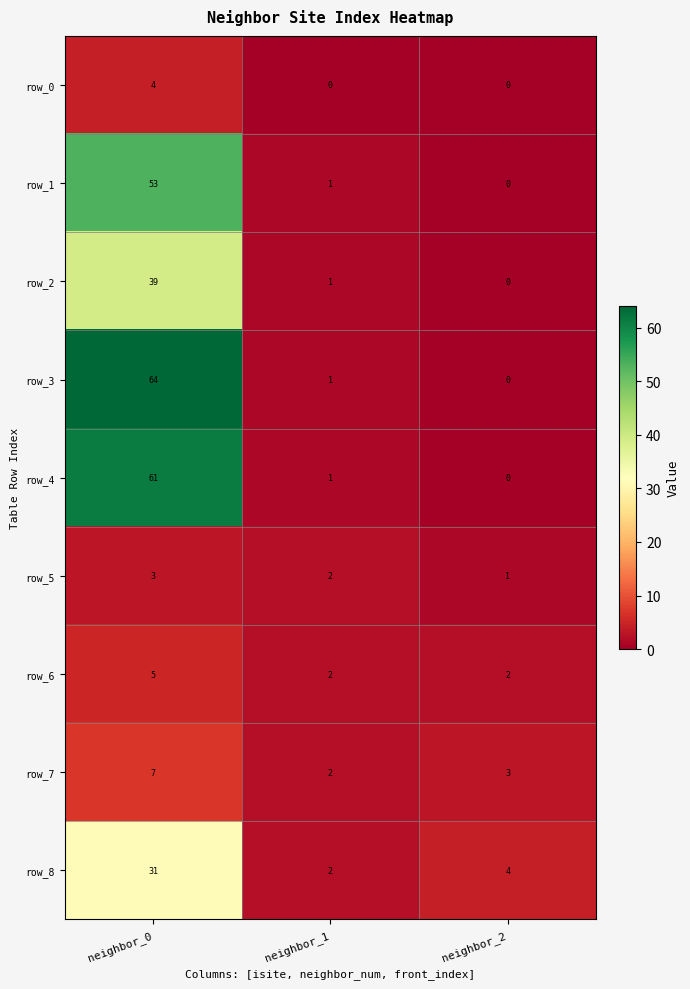

Reading right to left, extract all data points from this chart.

row_0: neighbor_2=0	neighbor_1=0	neighbor_0=4
row_1: neighbor_2=0	neighbor_1=1	neighbor_0=53
row_2: neighbor_2=0	neighbor_1=1	neighbor_0=39
row_3: neighbor_2=0	neighbor_1=1	neighbor_0=64
row_4: neighbor_2=0	neighbor_1=1	neighbor_0=61
row_5: neighbor_2=1	neighbor_1=2	neighbor_0=3
row_6: neighbor_2=2	neighbor_1=2	neighbor_0=5
row_7: neighbor_2=3	neighbor_1=2	neighbor_0=7
row_8: neighbor_2=4	neighbor_1=2	neighbor_0=31